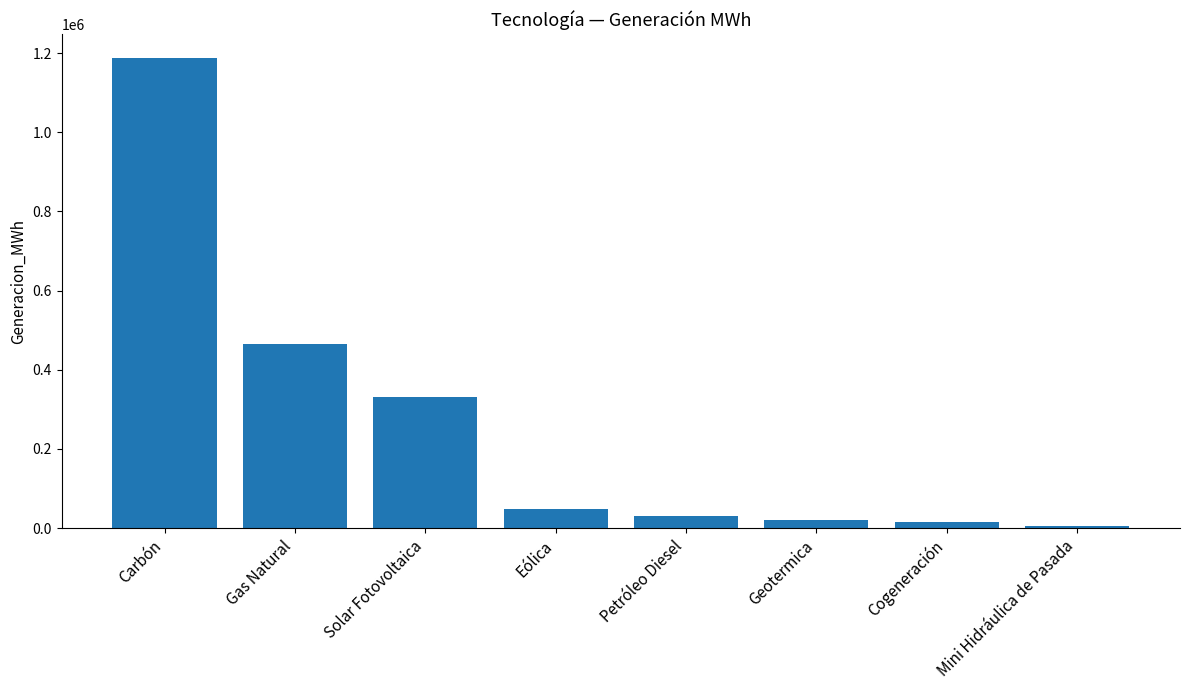

What is the difference between the second highest and minimum values?

459915.3